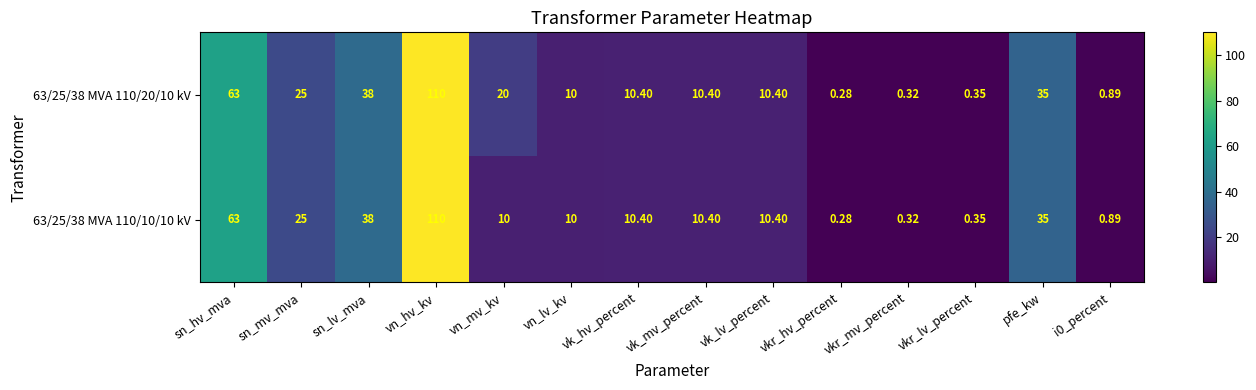

Which category has the highest value in the 63/25/38 MVA 110/20/10 kV series?

vn_hv_kv